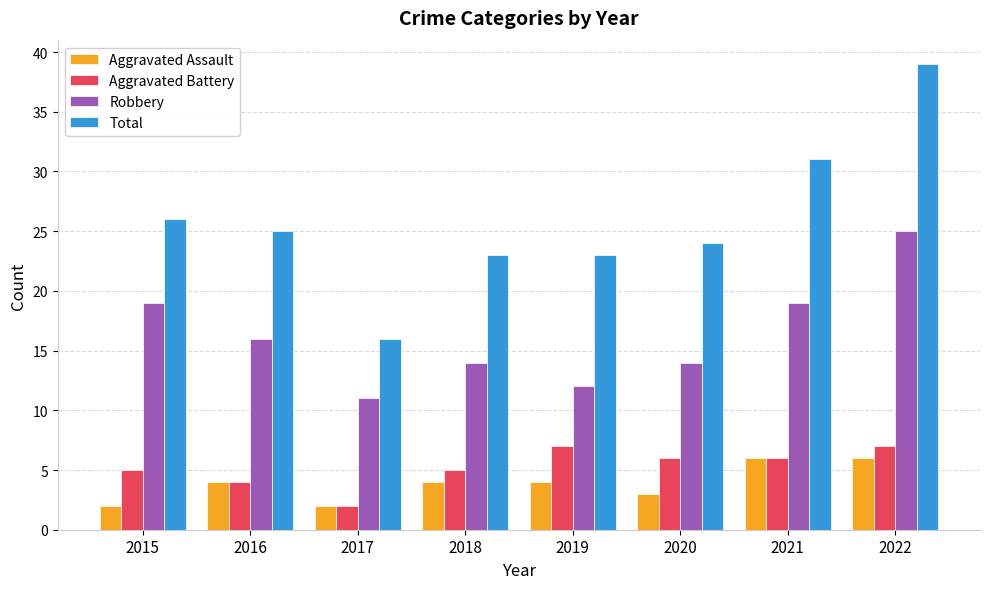

Does the chart contain any negative values?

No